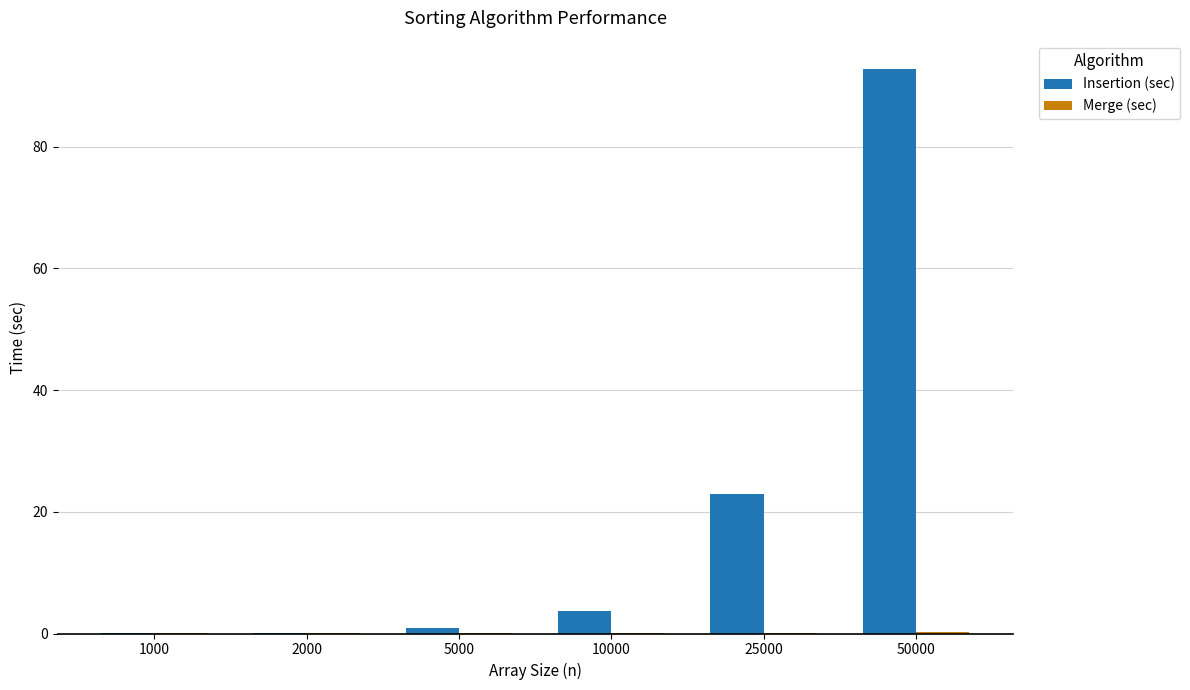

Which category has the highest value across all series?

50000